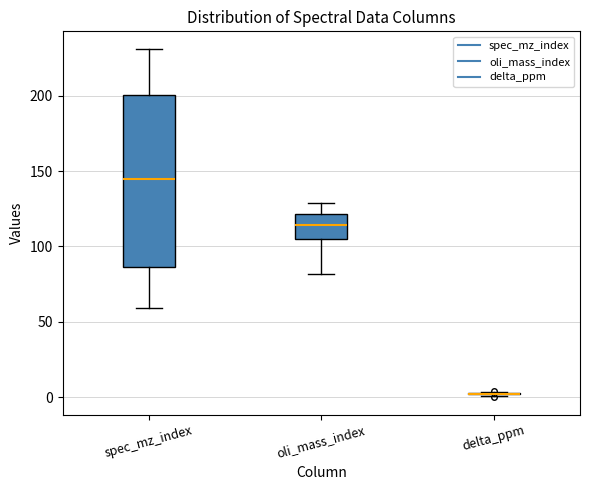

Where does the upper whisker of the box for oli_mass_index end on the y-axis? The values are not printed on the chart, so give them approximately, as read against the axis.

130